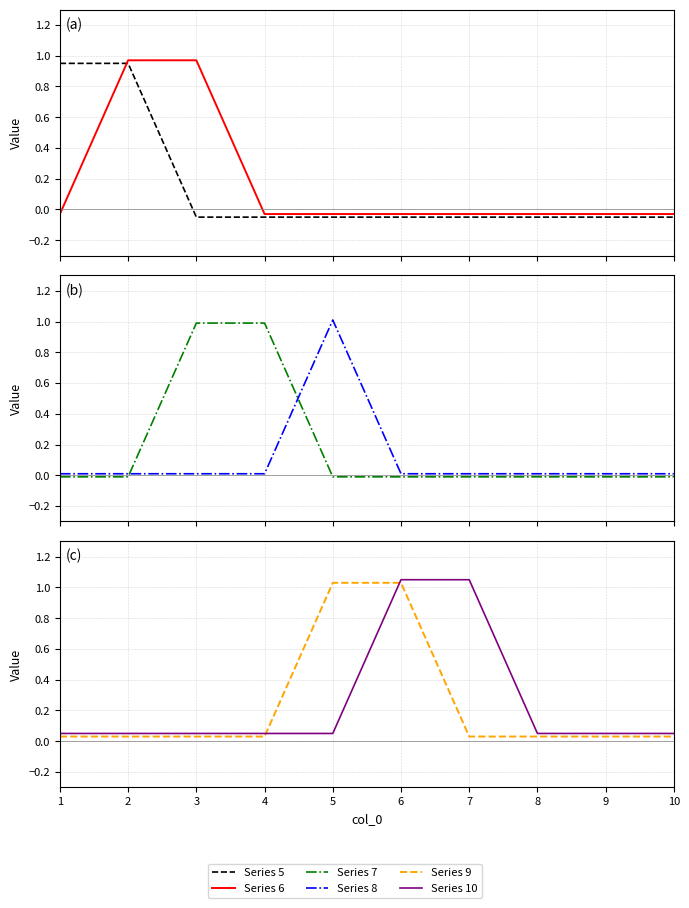

Which series has the largest range (max minus min)?

Series 5